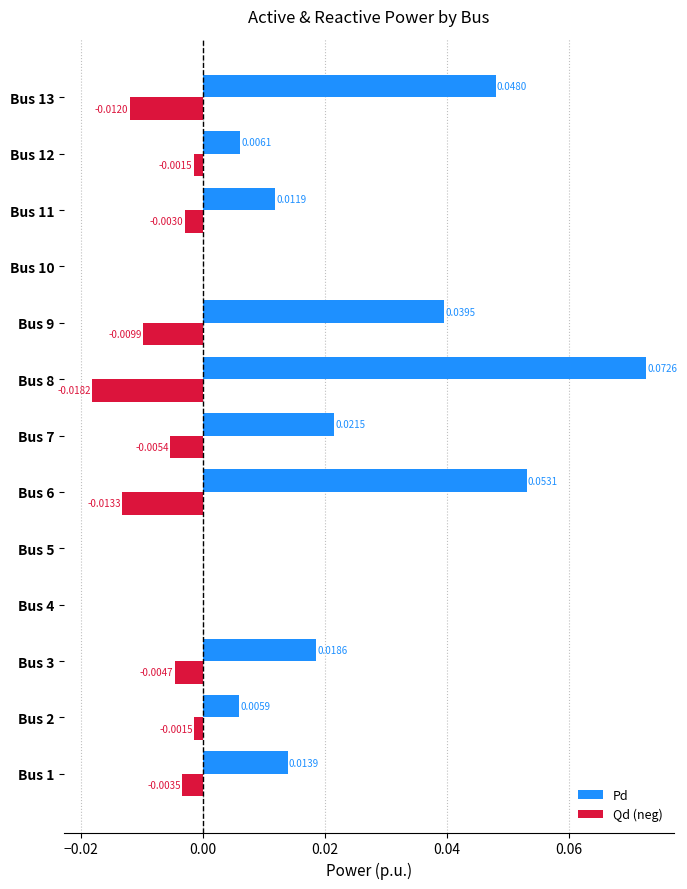

What is the sum of all Pd values?

0.3